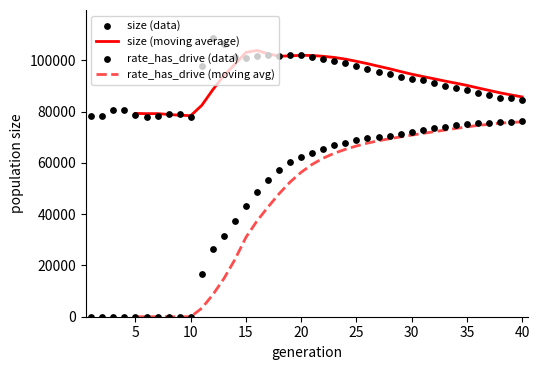

What is the highest value of the rate_has_drive (moving avg) series?

75979.1